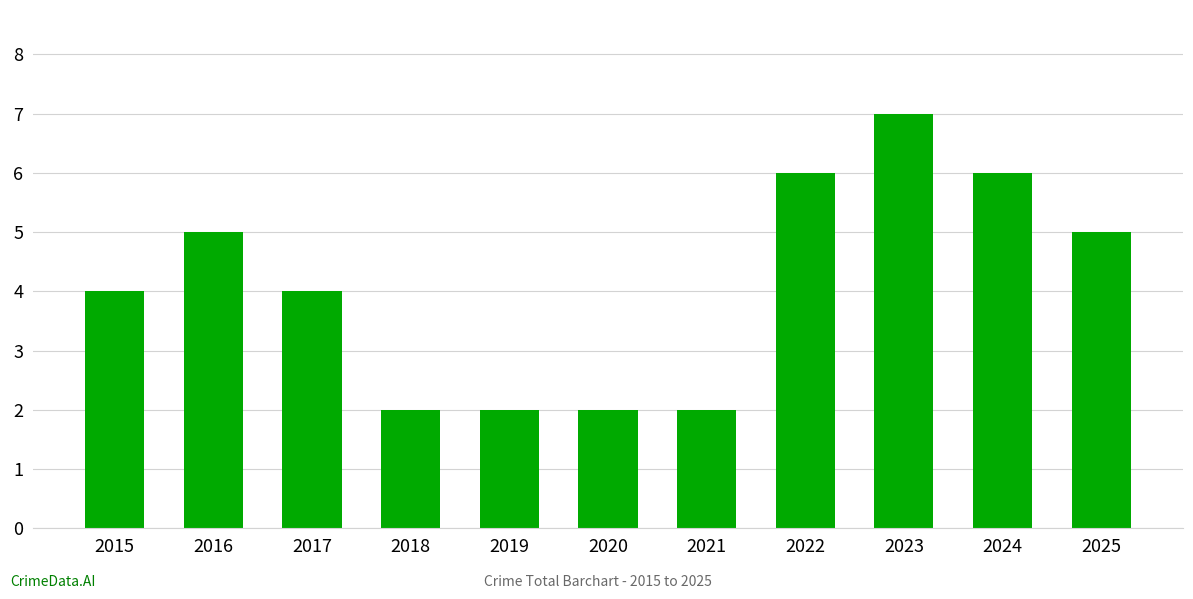

What is the greatest value displayed?

7